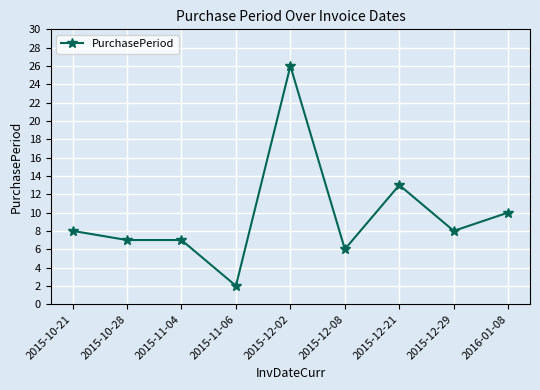

At which label is the value closest to 14?

2015-12-21